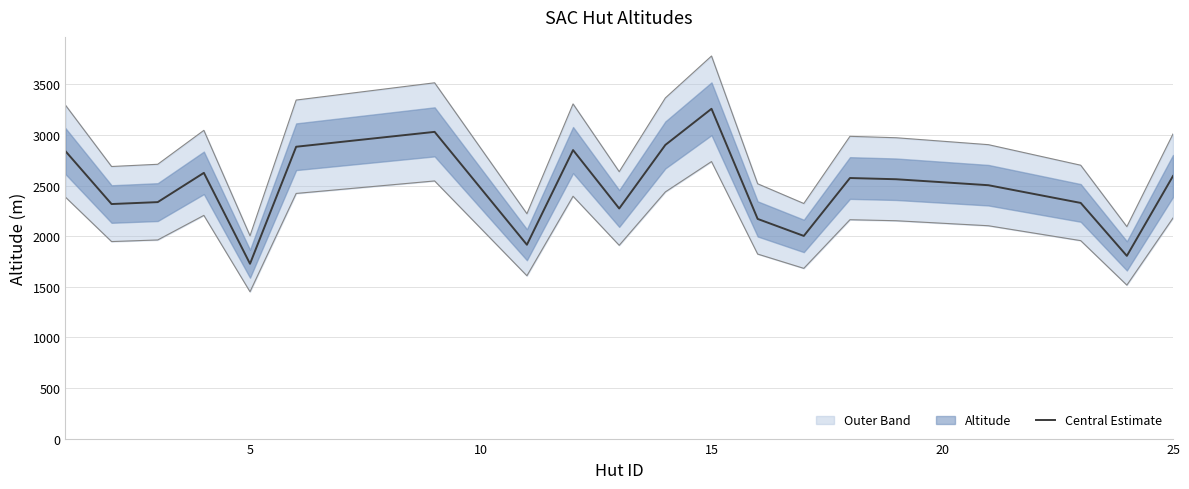

What is the maximum value for Central Estimate?

3258